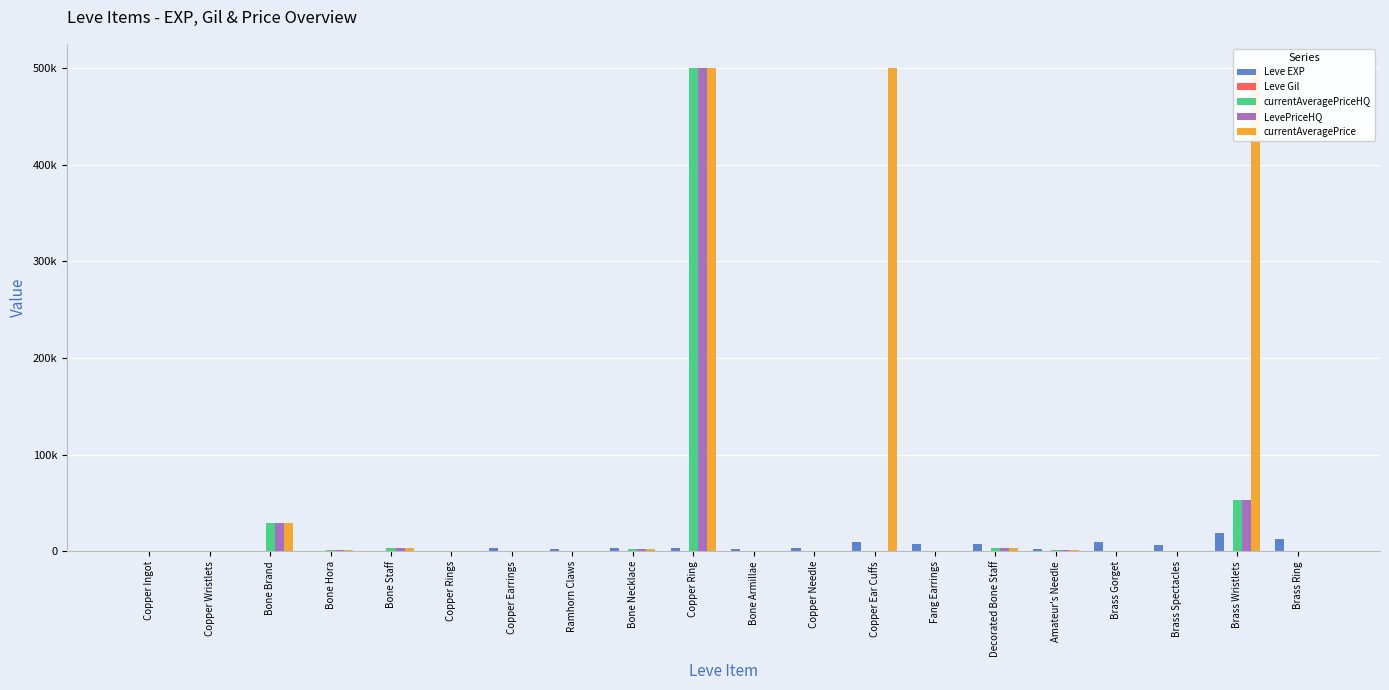

True or false: currentAveragePrice has a value of 900 at Amateur's Needle.

True